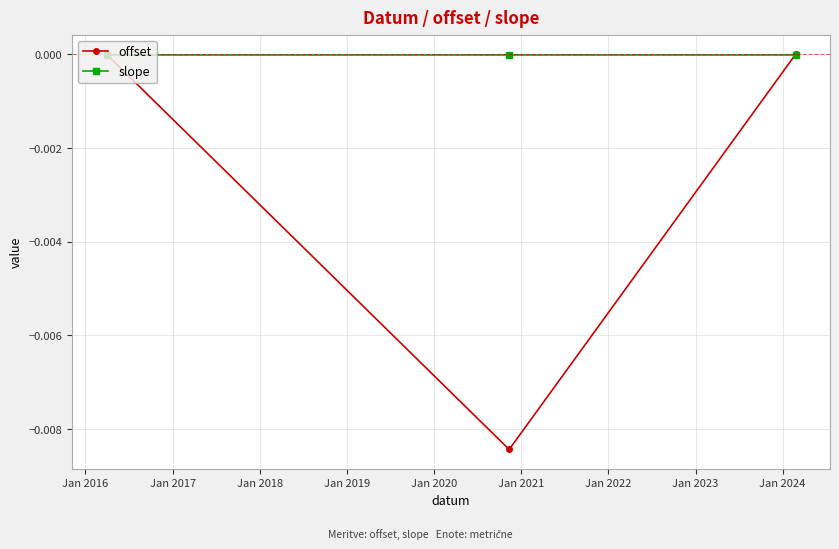

Rank the series by their average value, from lowest to highest.

offset, slope